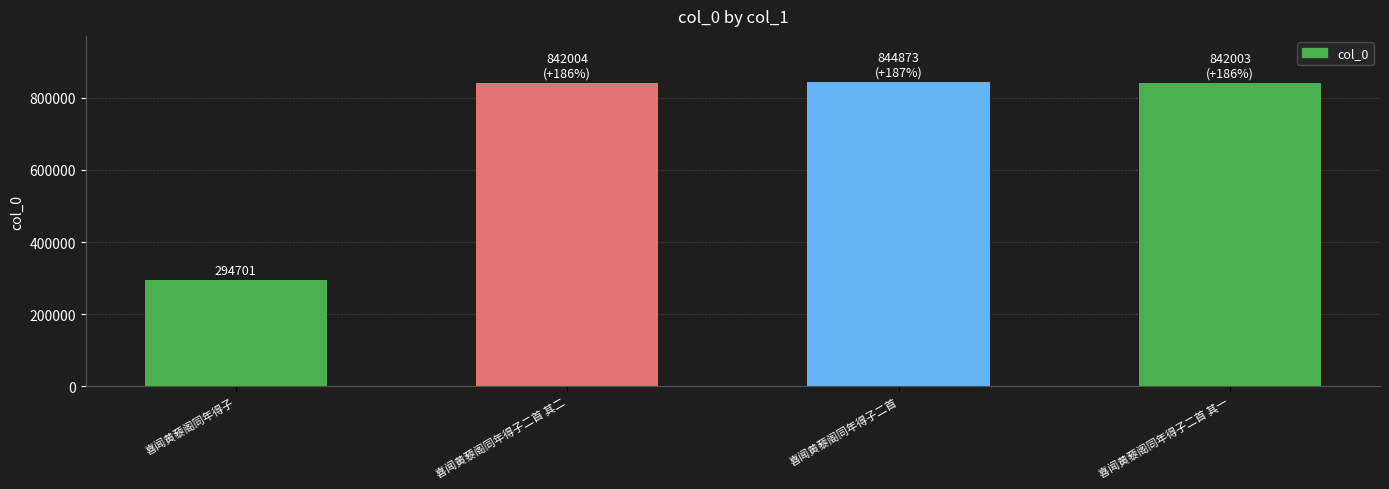

What is the label of the 3rd bar from the left?

喜闻黄藜阁同年得子二首